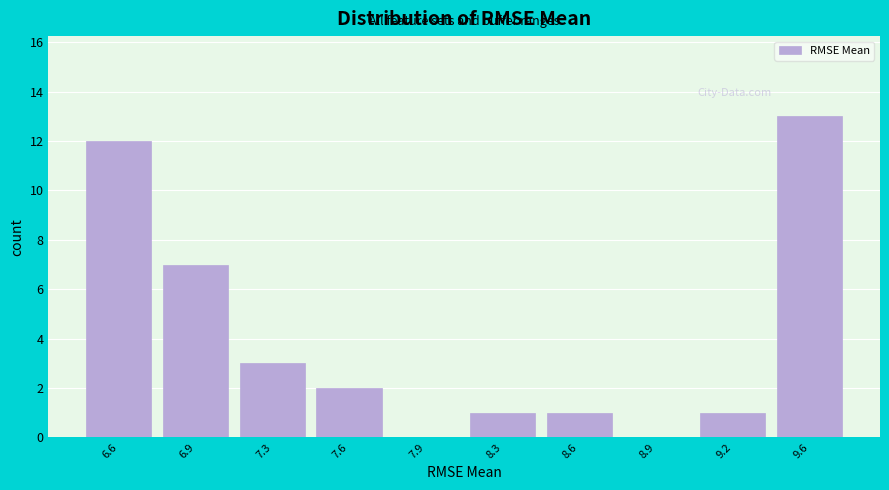

Reading left to right, what are all the values shown in this chart?

6.6=12	6.9=7	7.3=3	7.6=2	7.9=0	8.3=1	8.6=1	8.9=0	9.2=1	9.6=13